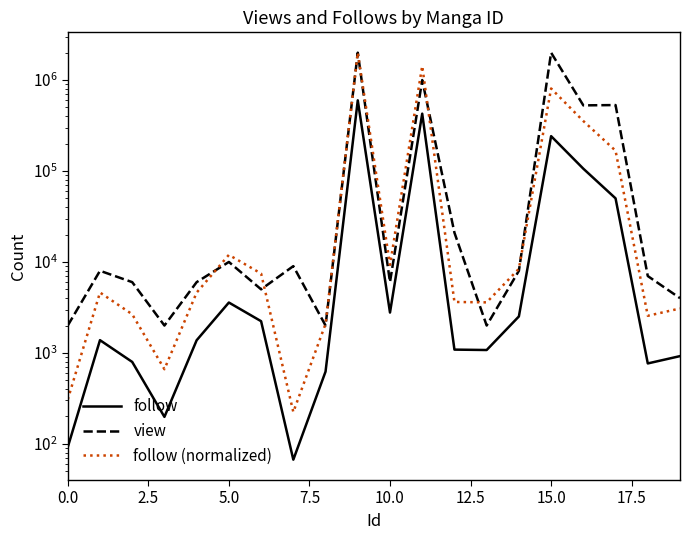

What is the value of the follow (normalized) point at the 11th from the left?

9282.7